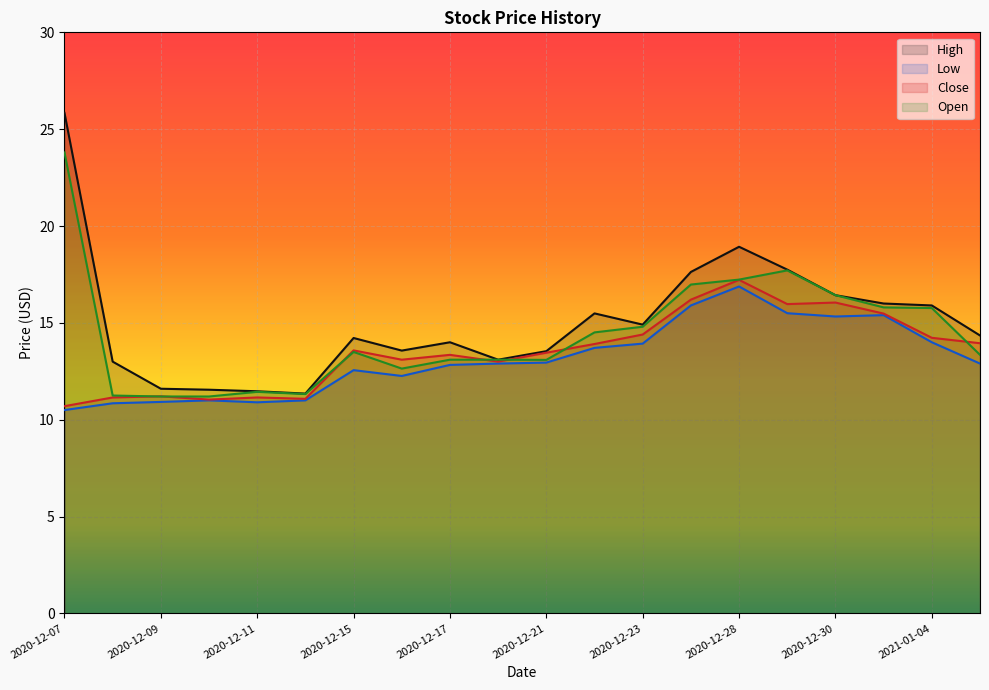

What is the difference between the highest and lowest values at 2020-12-22?

1.8